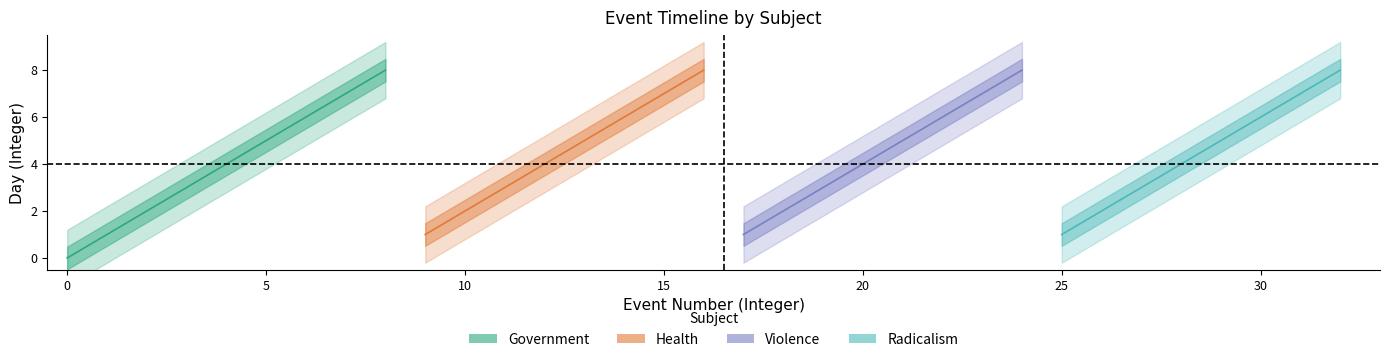

Which has a higher value, 7 or 6?

7